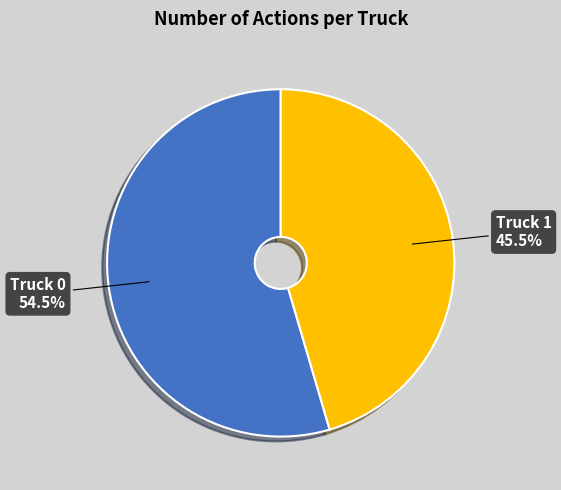

What portion of the pie excludes Truck 1?

54.5%